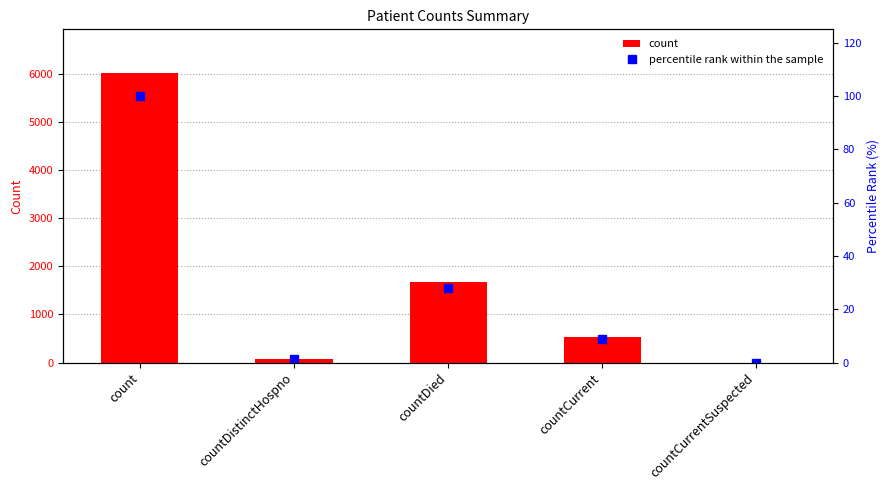

List the series in order of their peak value, highest first.

count, percentile rank within the sample